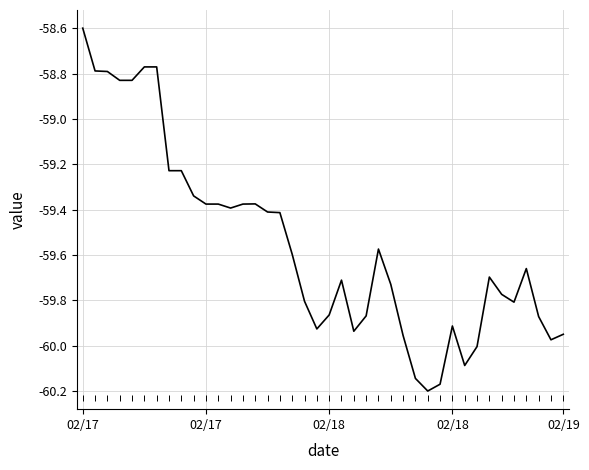

What is the greatest value displayed?

-58.6